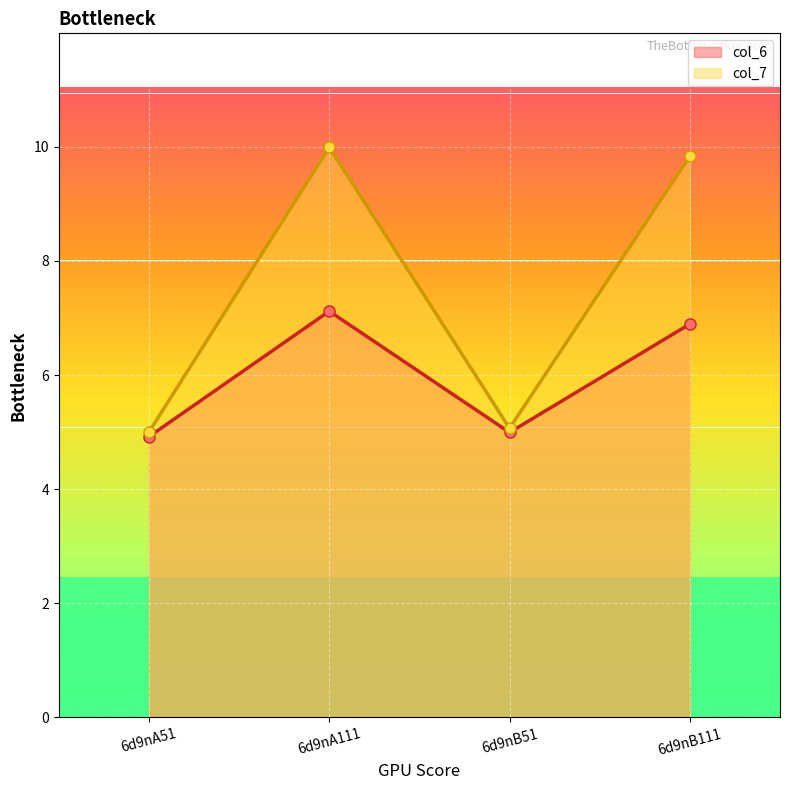

Rank the series by their maximum value, from lowest to highest.

col_6, col_7